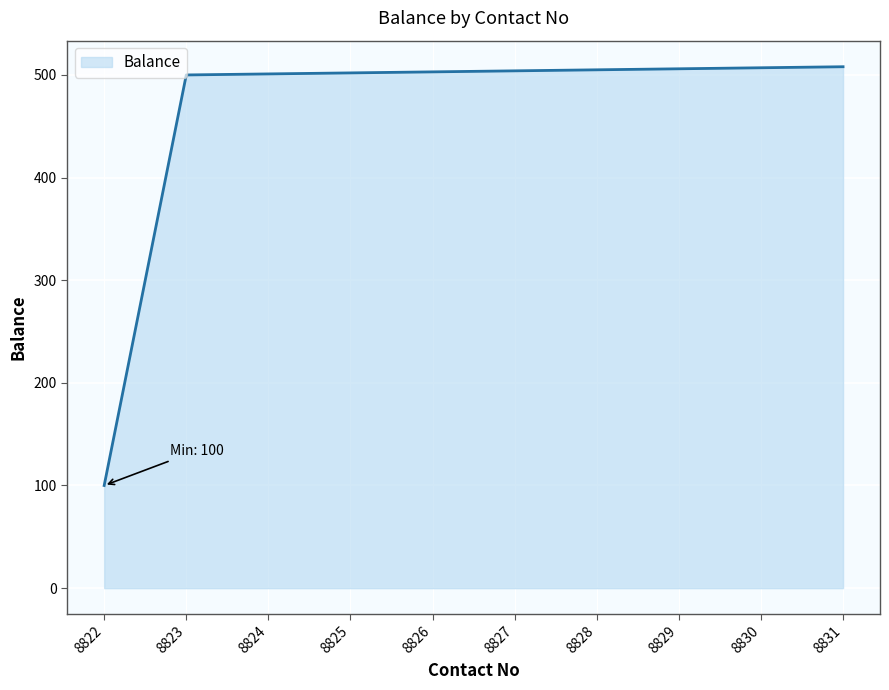

Approximately how many times larger is the value at 8827 compared to 8825?

1.0